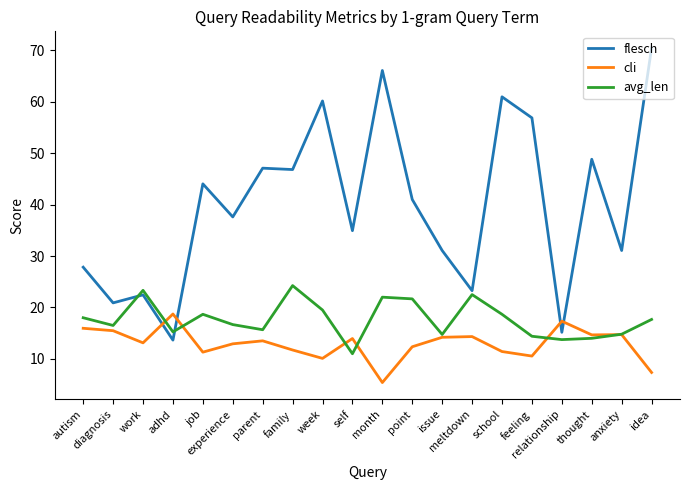

Which series has the largest total across all categories?

flesch